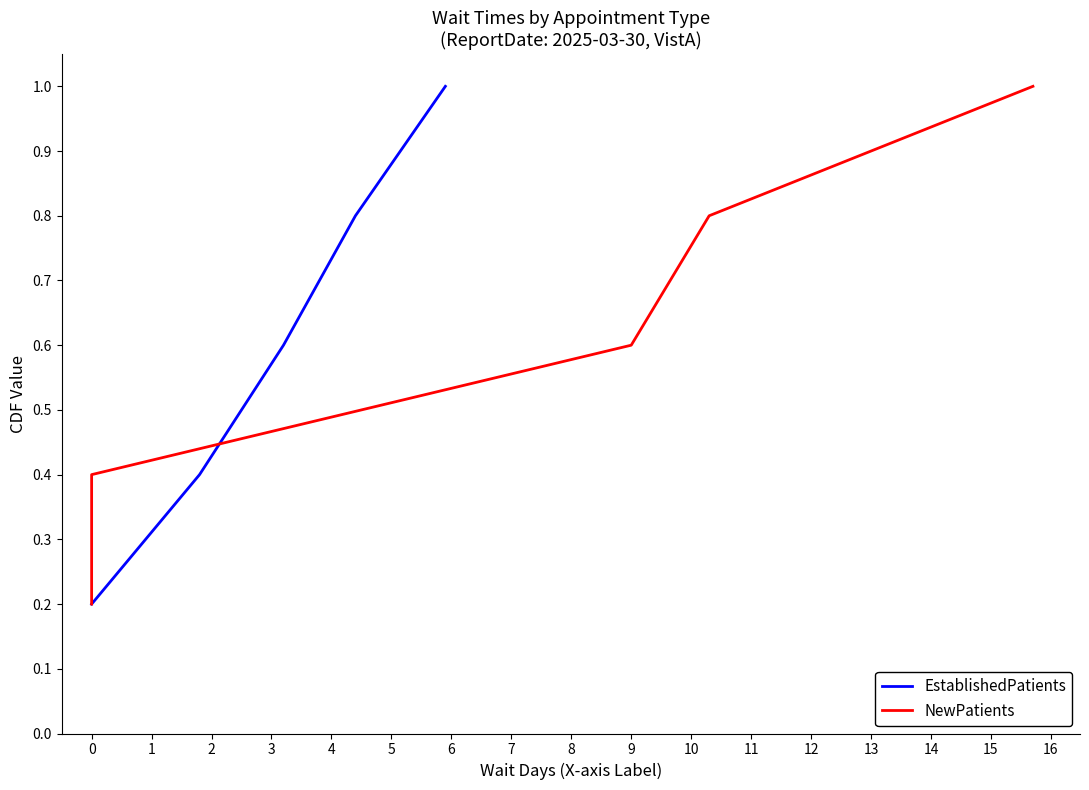

What is the highest value of the EstablishedPatients series?

1.0